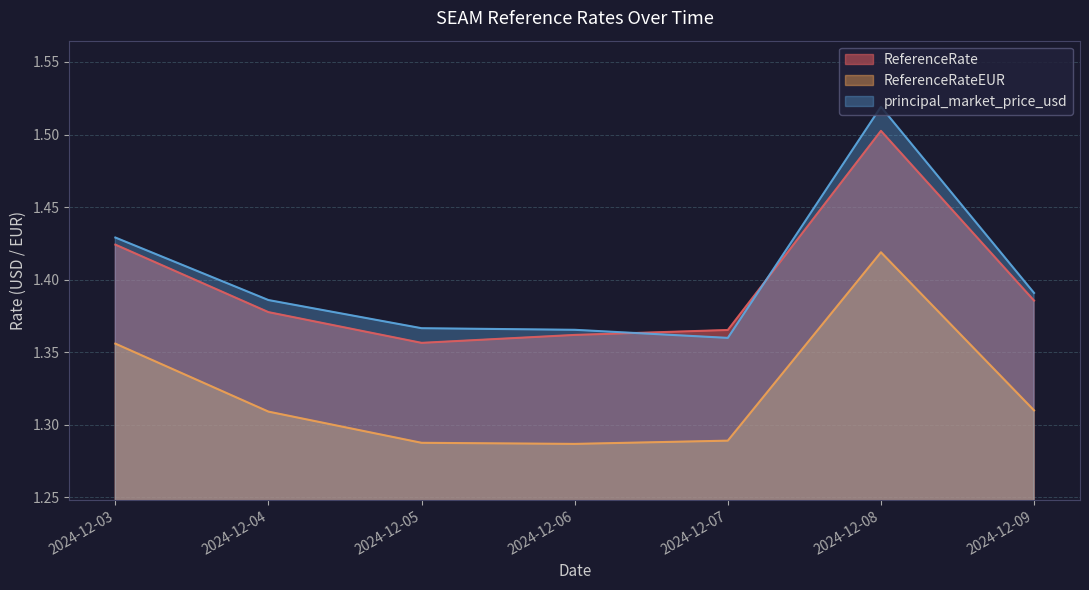

At which category does principal_market_price_usd reach its first local peak?

2024-12-08